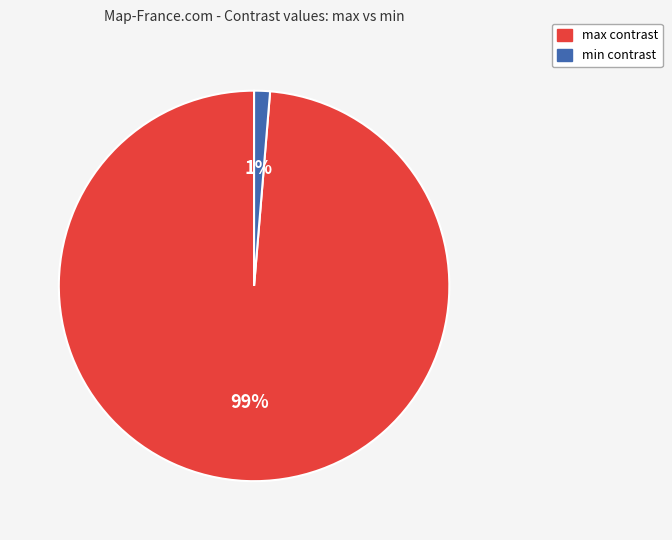

To the nearest percent, what is the combined percentage of max and min?

100%